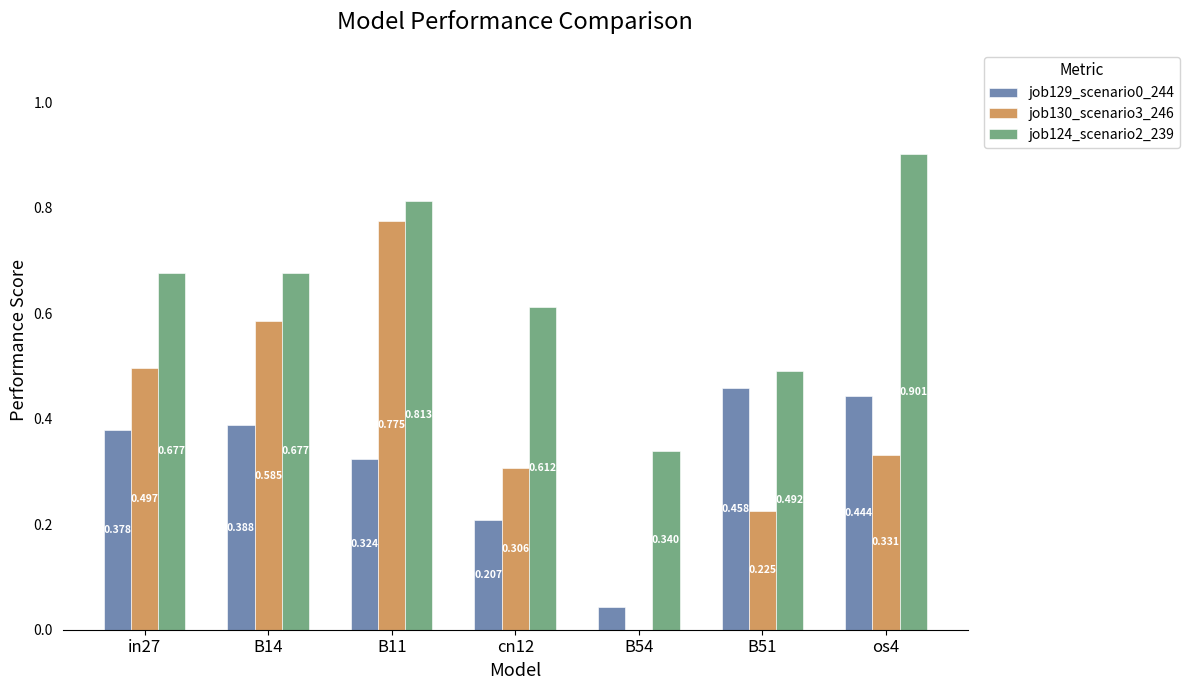

At which category is the sum across all series the highest?

B11